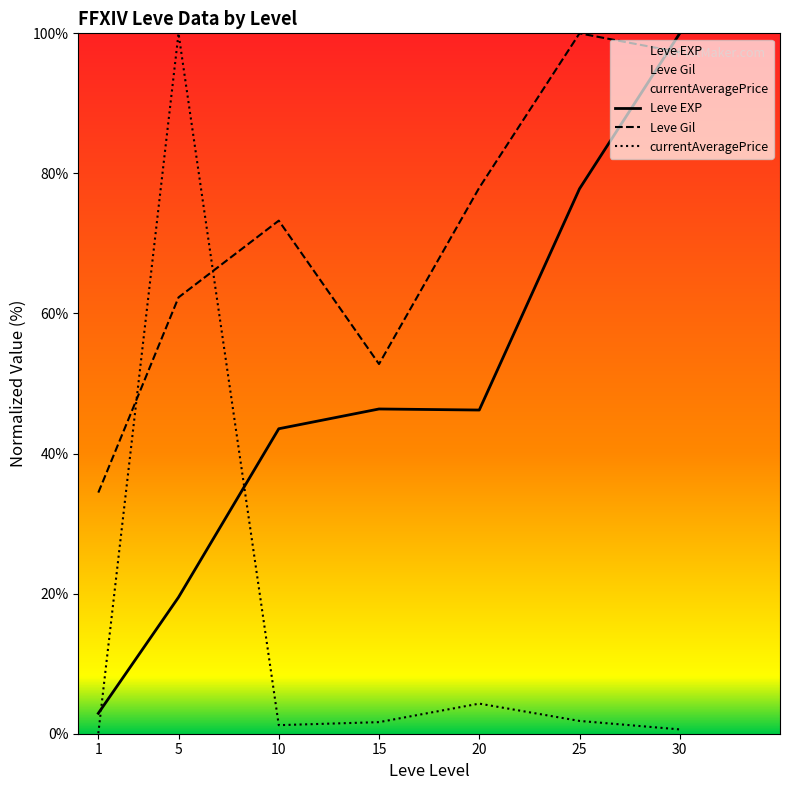

What is the value of the Leve Gil point at the 5th from the left?

78.0